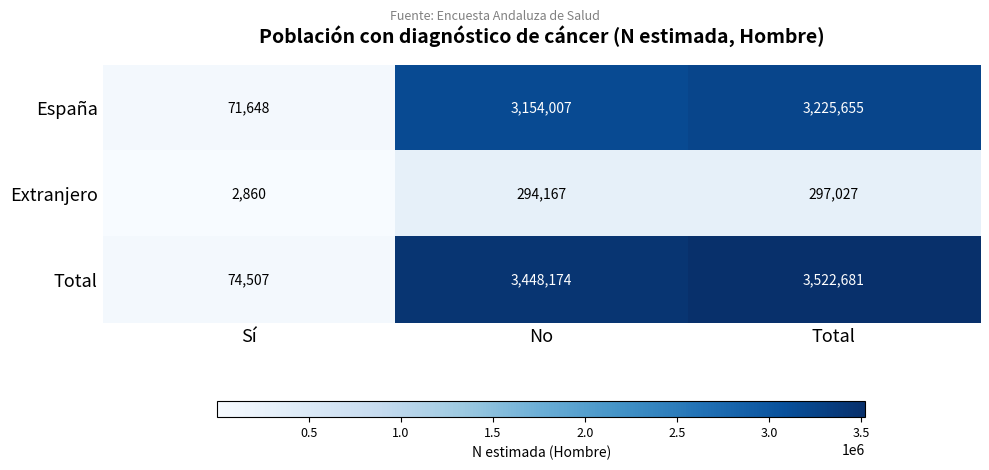

What is the approximate value of Extranjero at Total, to the nearest 100?

297000